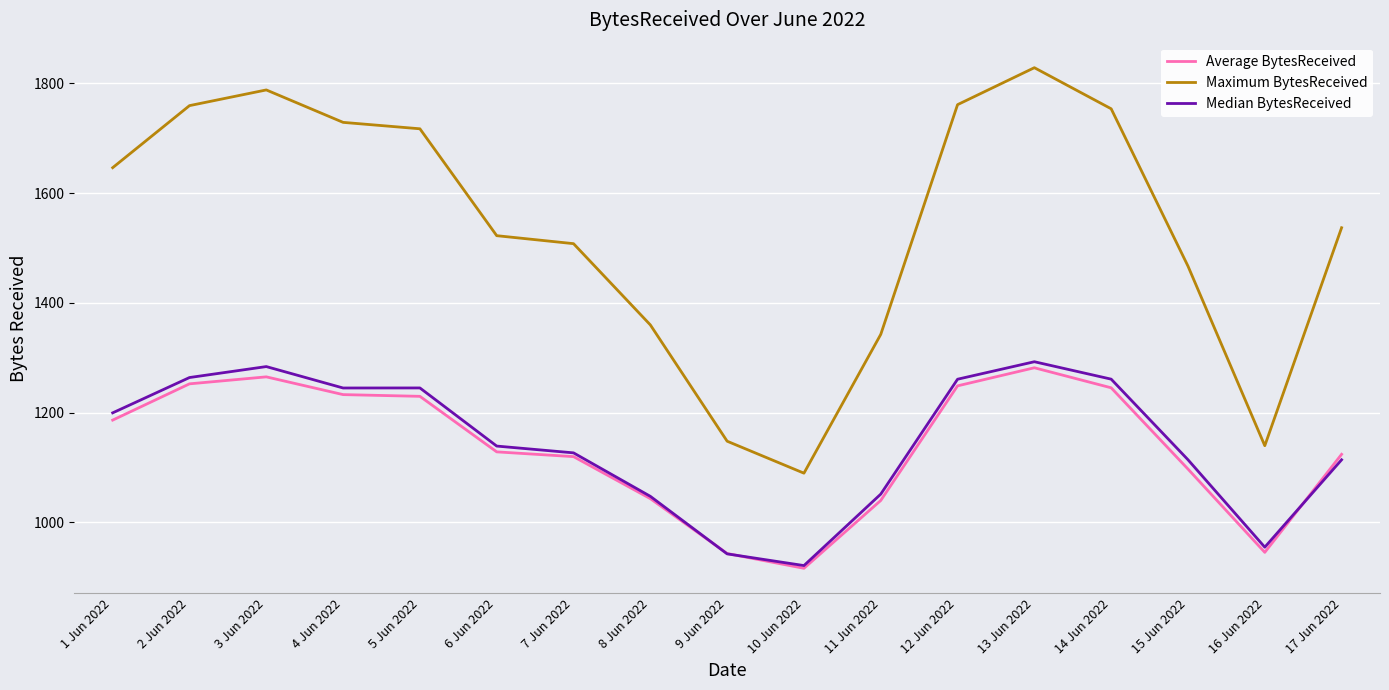

What is the smallest value displayed?

916.2